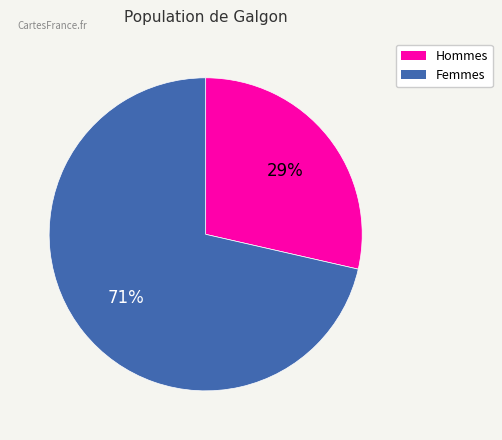

How many slices are in this pie chart?

2